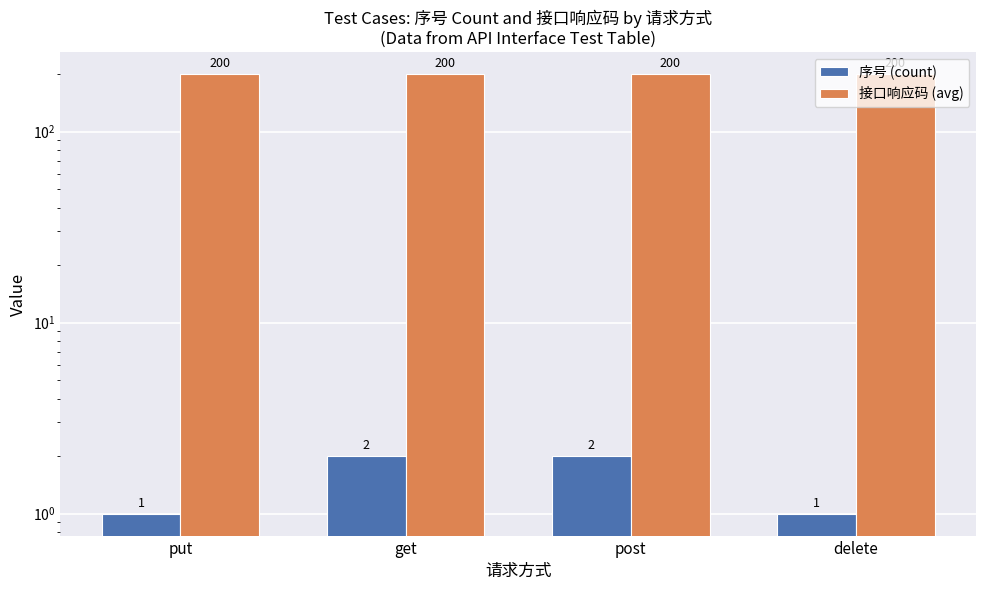

At which category is the sum across all series the highest?

get